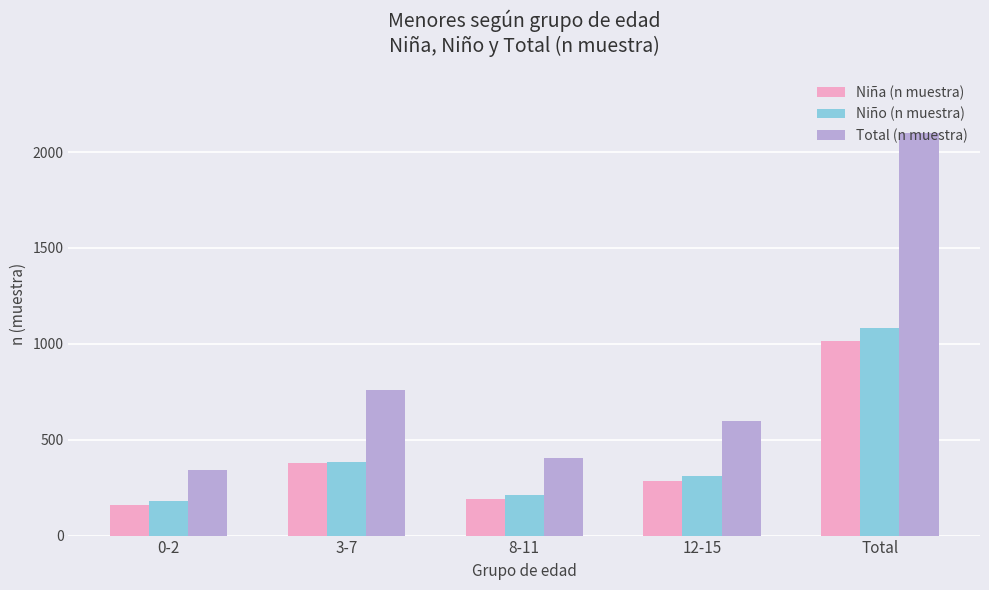

Reading right to left, list all the values displayed in this chart.

Niña (n muestra): 1015	286	190	377	162
Niño (n muestra): 1084	310	212	382	180
Total (n muestra): 2099	596	402	759	342